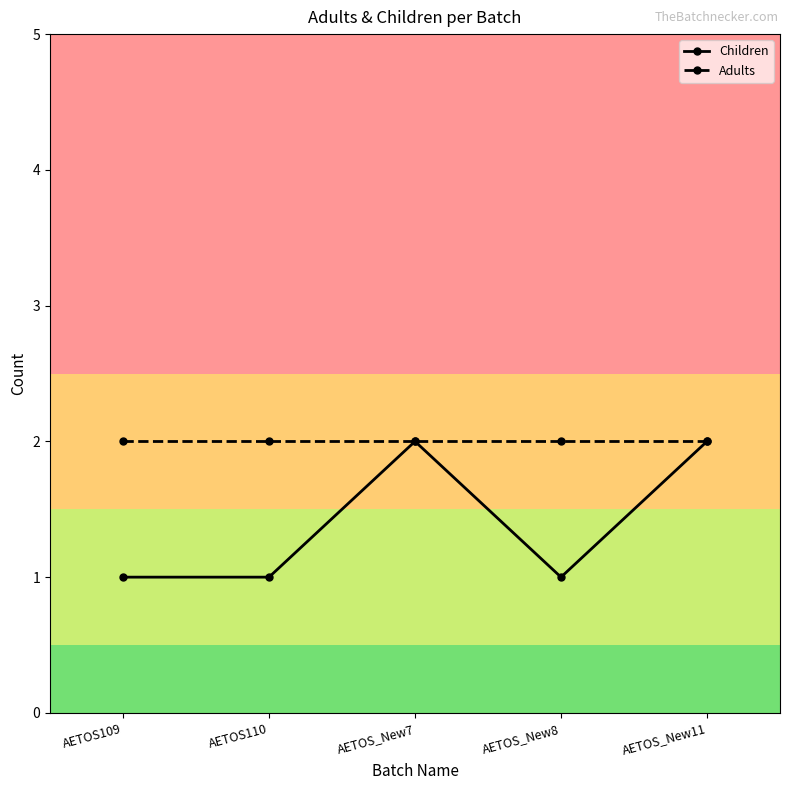

The Children series shows 2 at AETOS_New11. True or false?

True